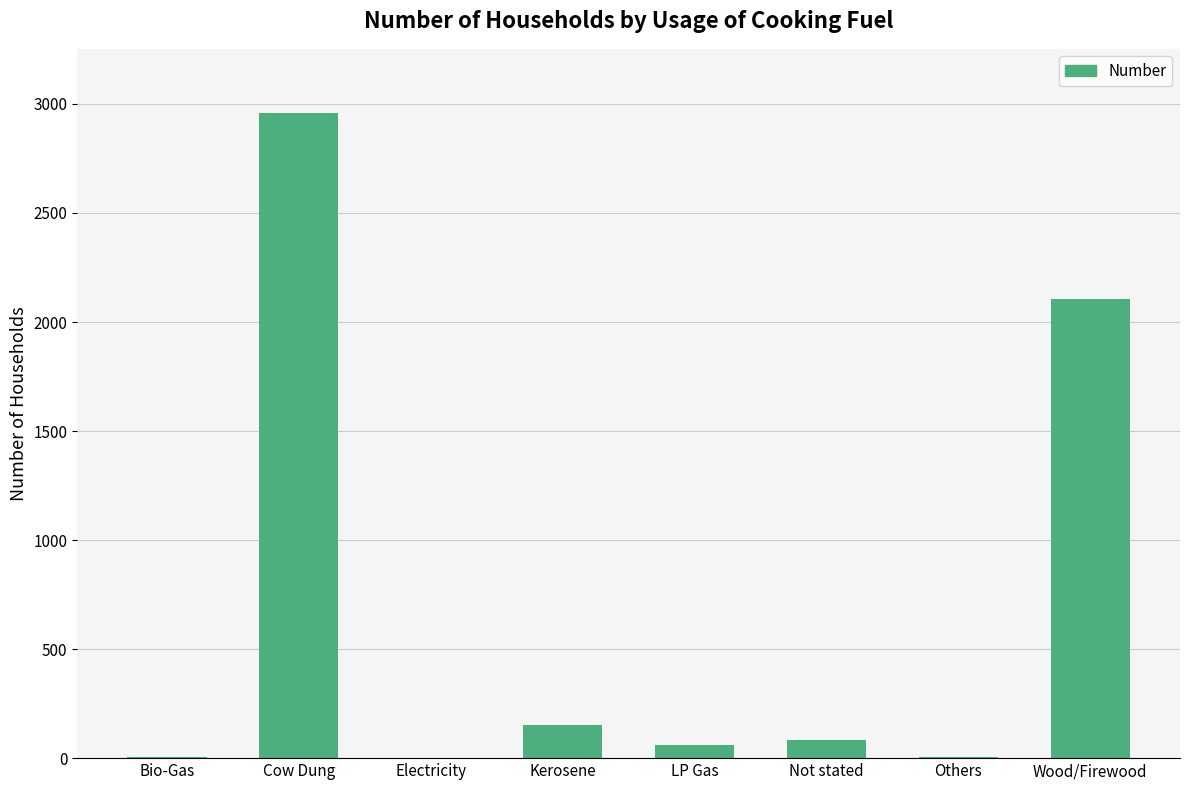

The value at Kerosene is 252. True or false?

False